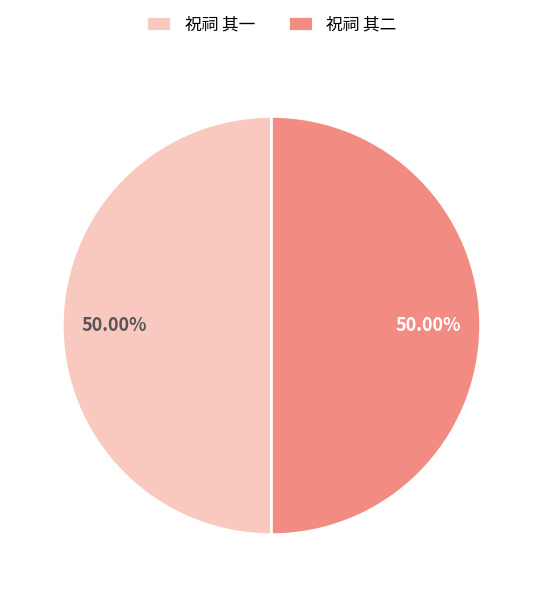

What is the ratio of the value at 祝祠 其二 to the value at 祝祠 其一?

1.0